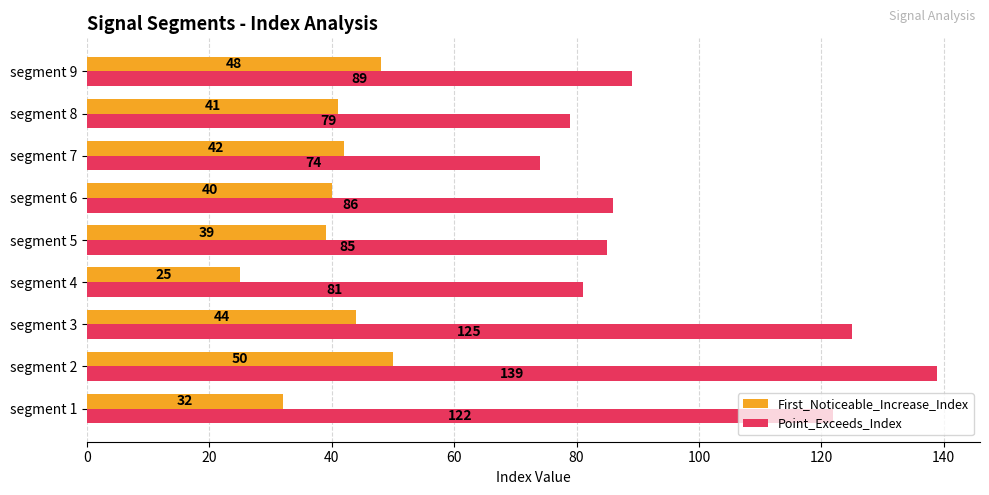

Which series has the largest total across all categories?

Point_Exceeds_Index